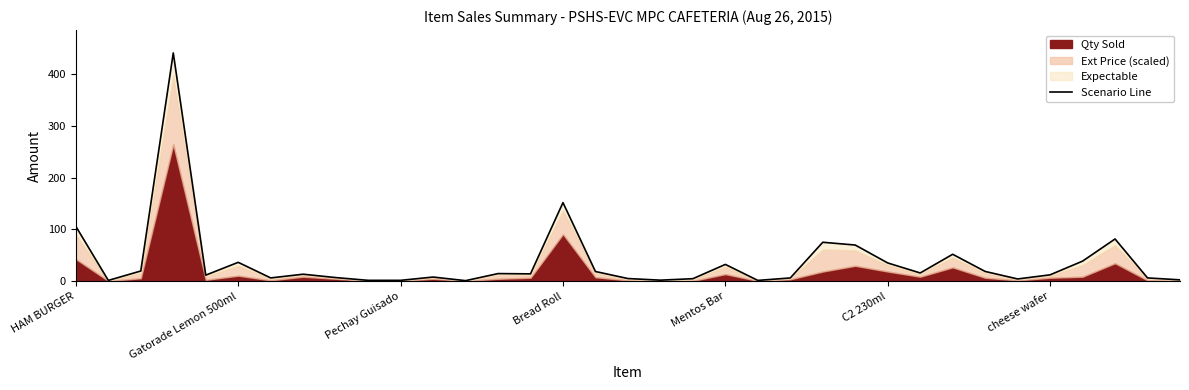

What is the sum of all values?

1328.1